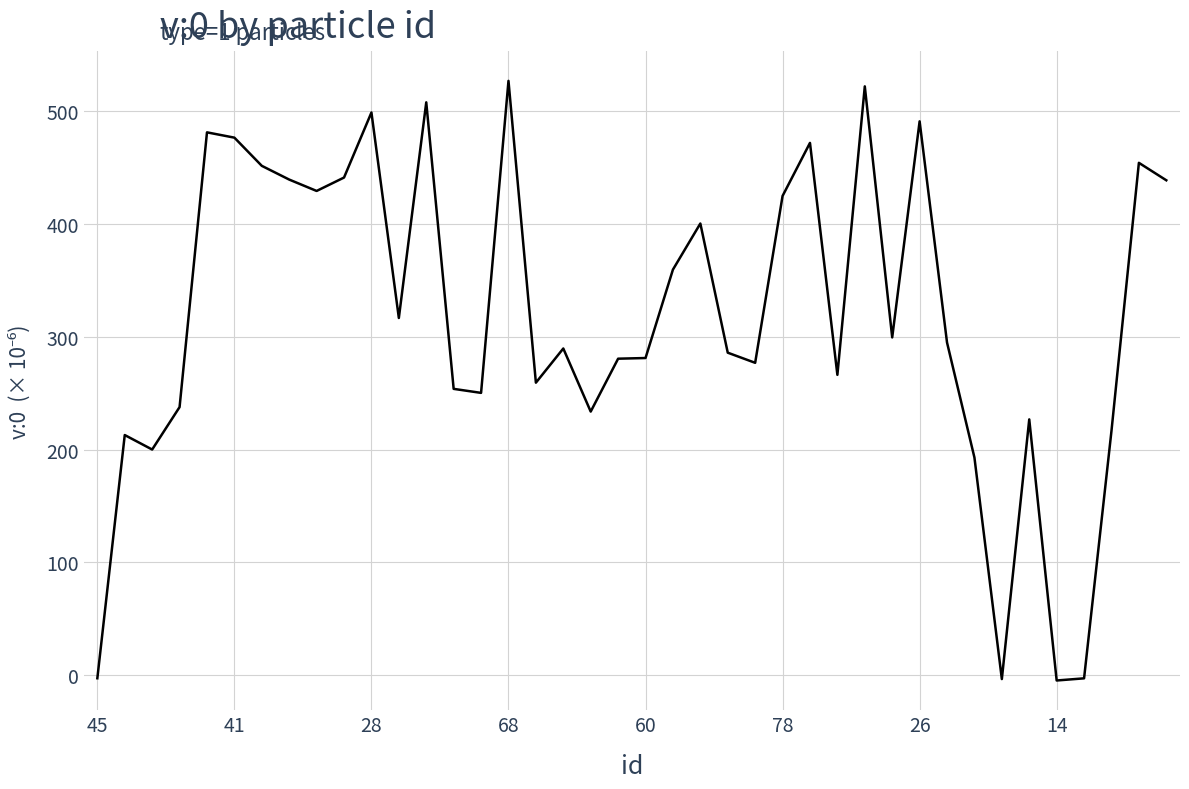

What is the difference between the maximum and minimum values?

532.2